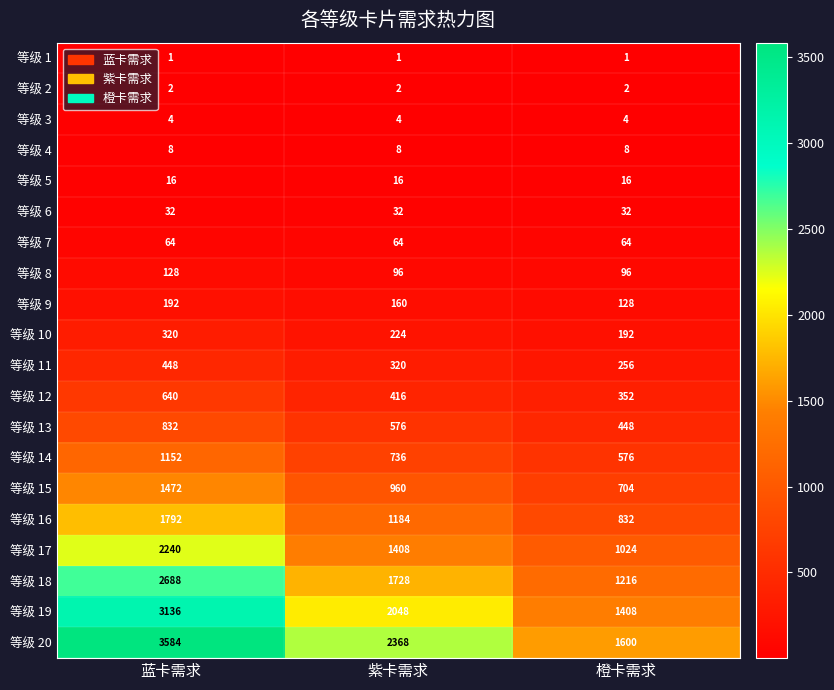

The 等级 9 series shows 185 at 橙卡需求. True or false?

False